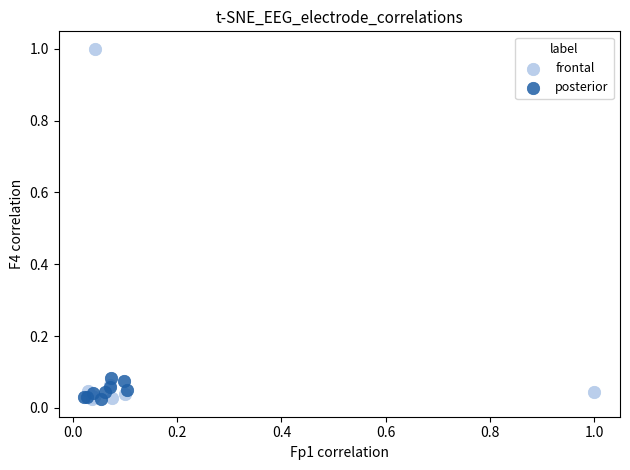

Which series reaches the maximum Y coordinate?

frontal